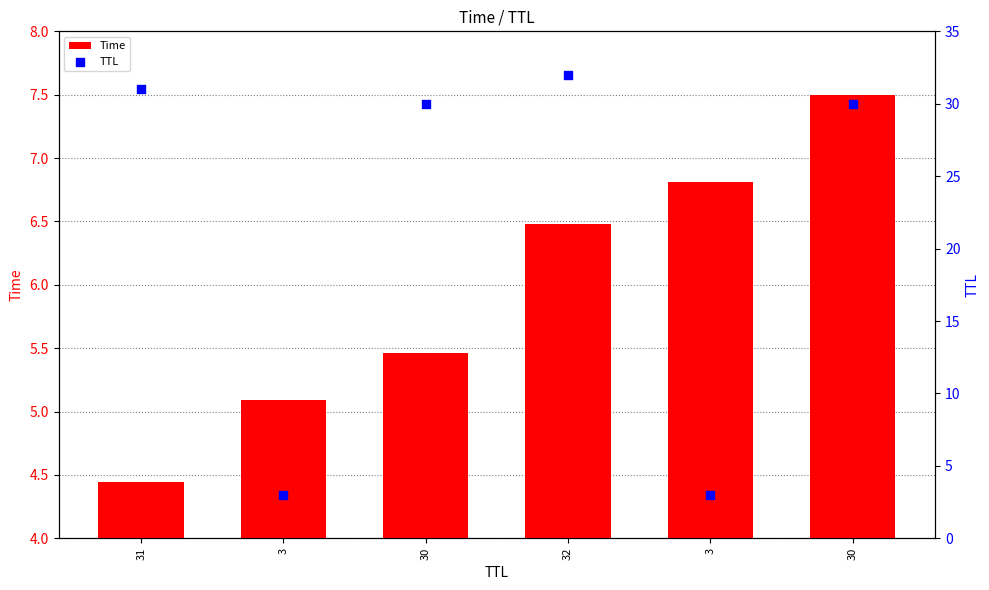

At how many categories does at least one series exceed 6?

5